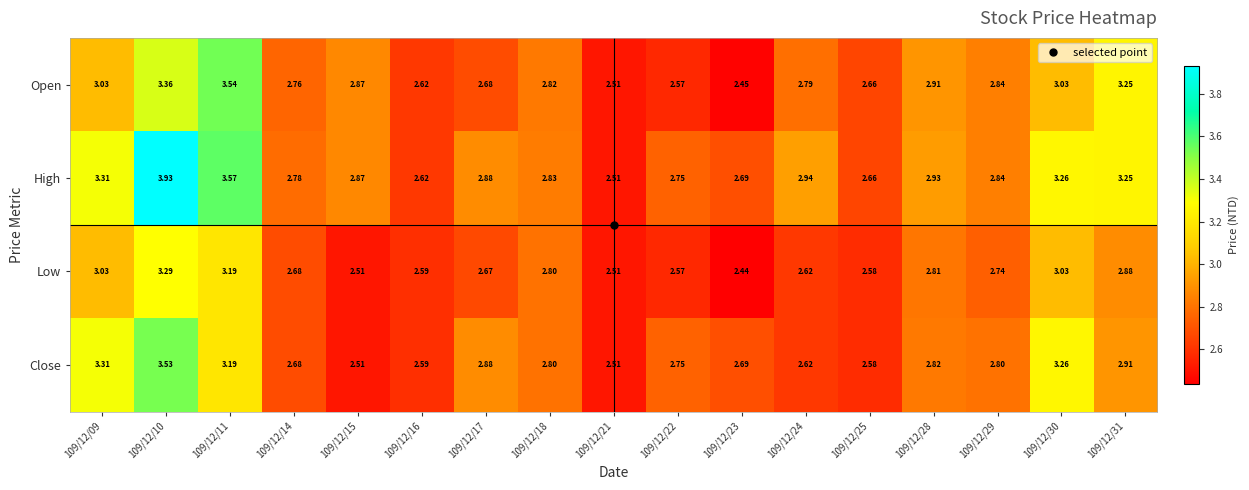

Rank the series by their maximum value, from lowest to highest.

Low, Close, Open, High